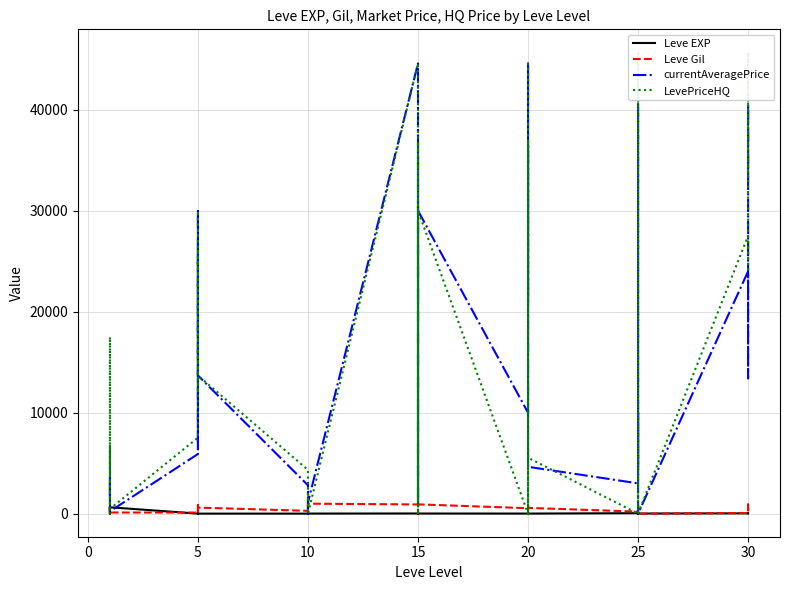

What is the value of the currentAveragePrice point at the 12th from the left?

13679